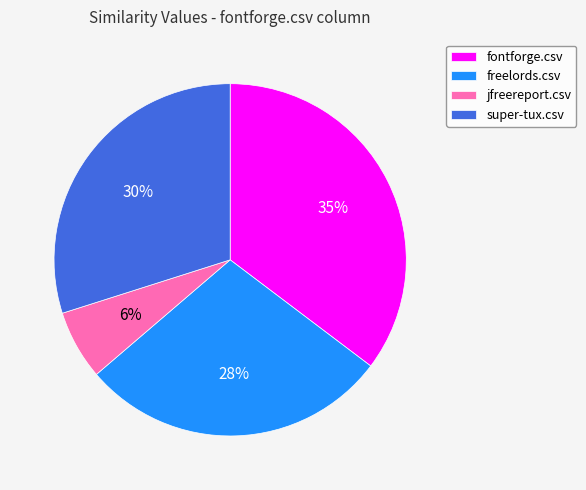

To the nearest percent, what is the difference between the largest and smallest slice percentages?

29%